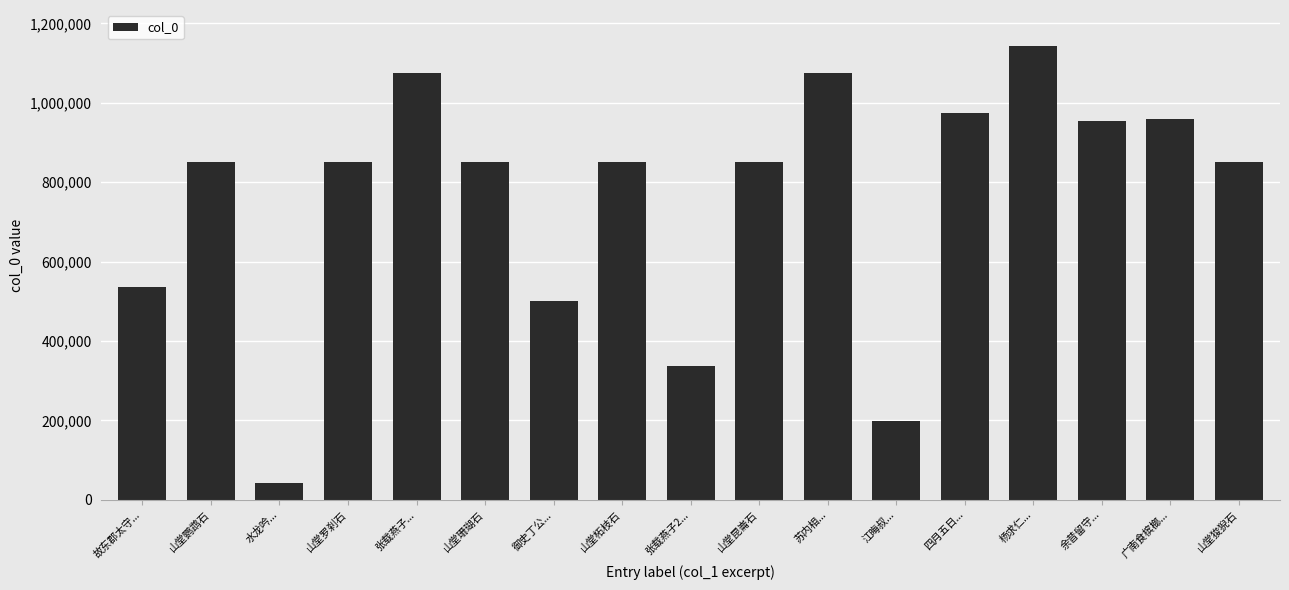

What is the ratio of the value at 江晦叔... to the value at 余昔留守...?

0.2